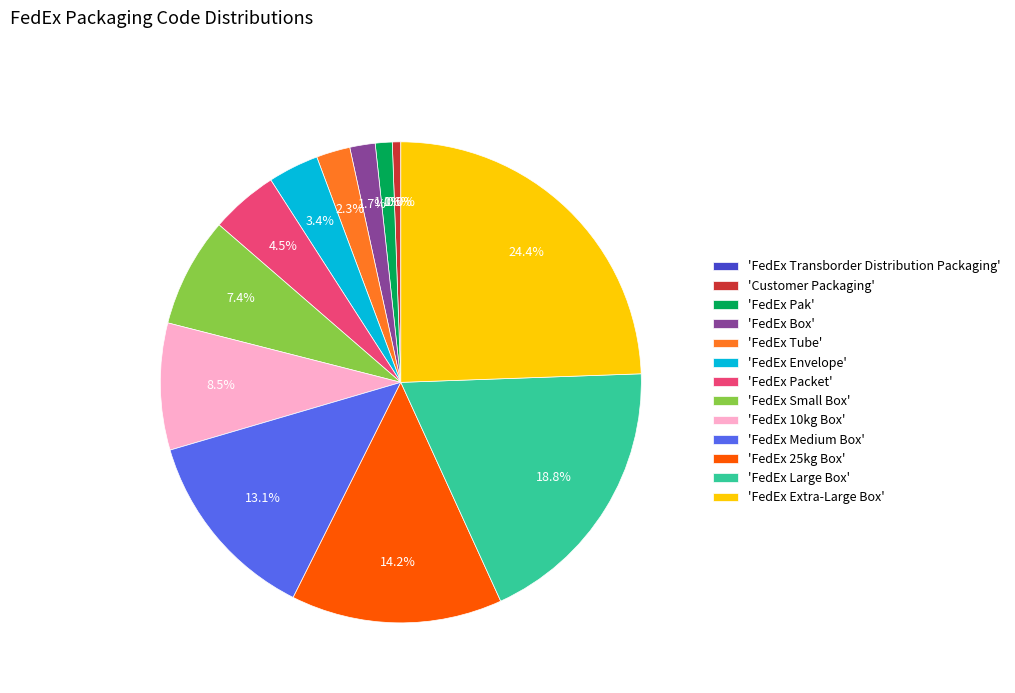

Is it true that FedEx Tube is 12% of the pie?

False